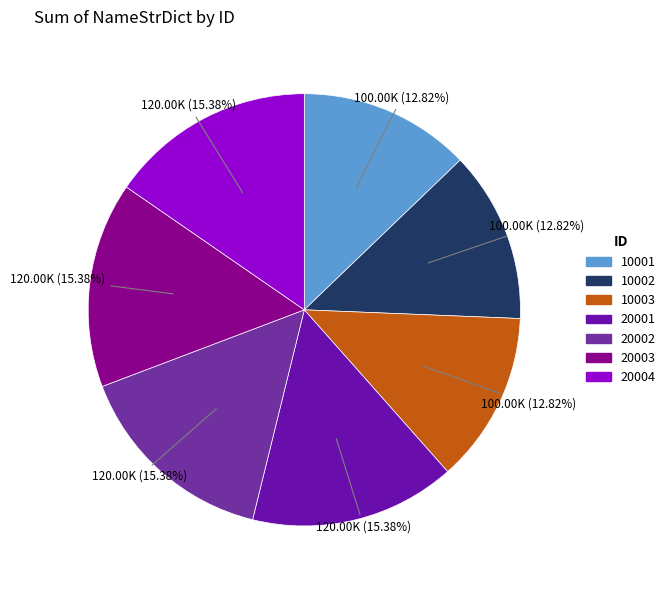

What is the total percentage of 20003 and 20004?

30.8%